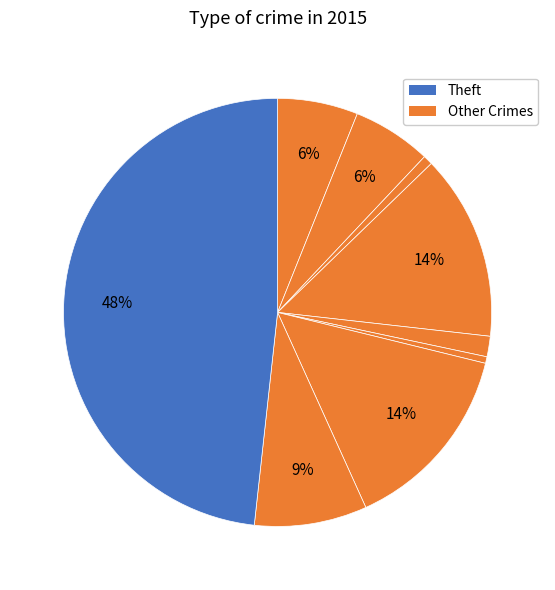

How many slices are in this pie chart?

9